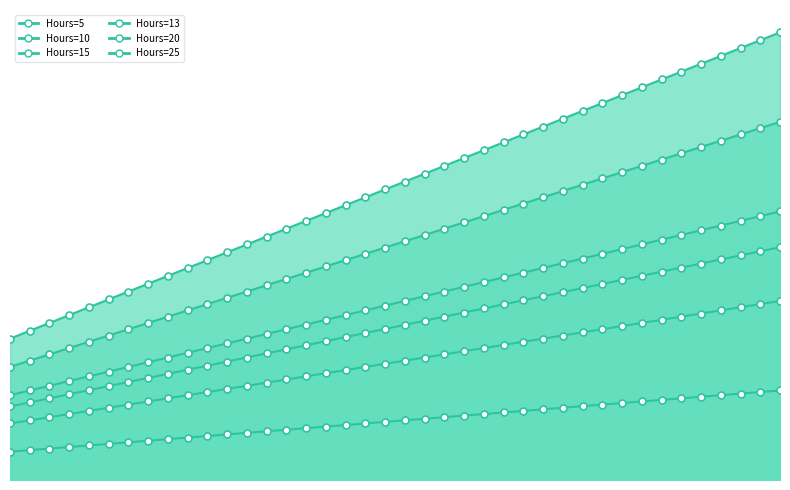

At which label does Hours=10 first exceed 42?

38